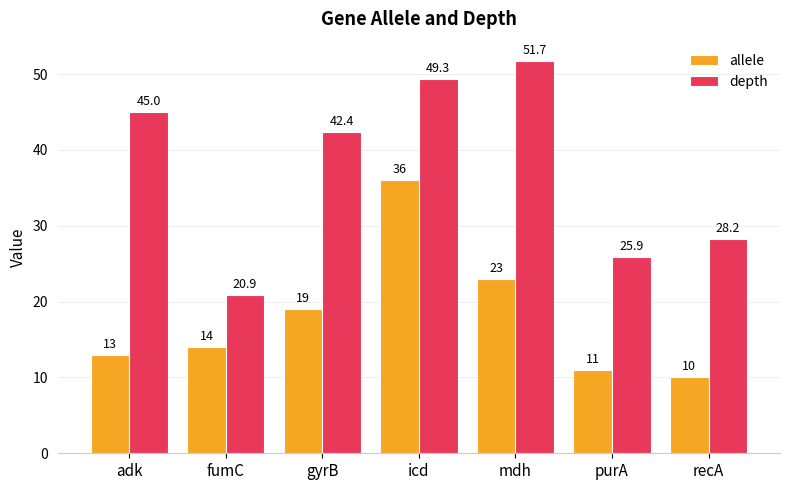

What are all the series names shown in the legend?

allele, depth